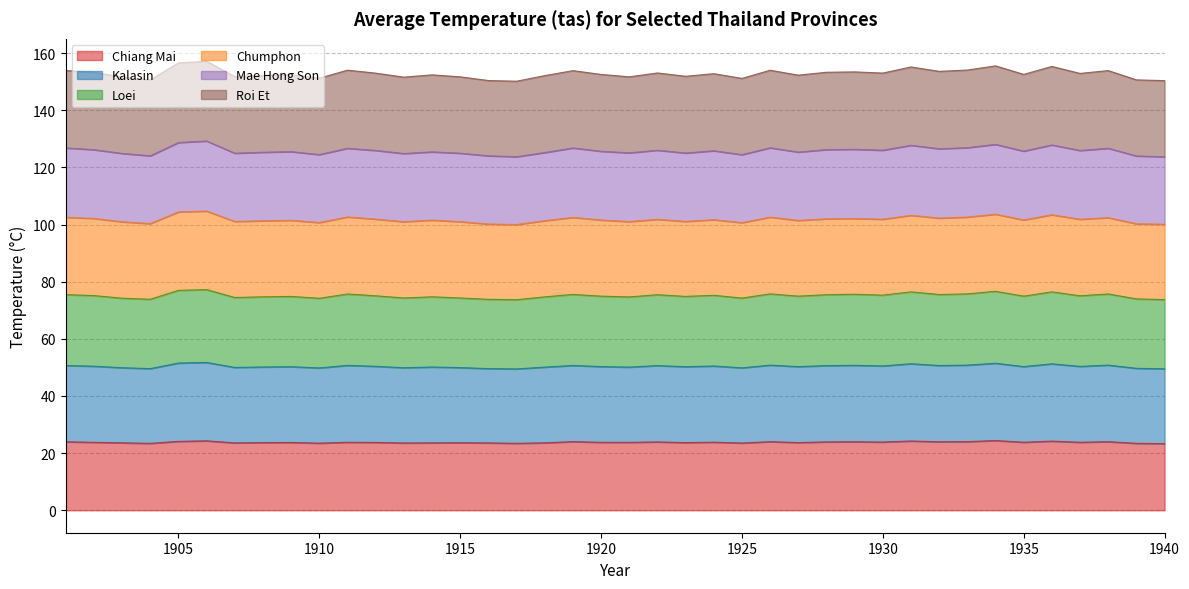

What is the lowest value of the Chiang Mai series?

23.3